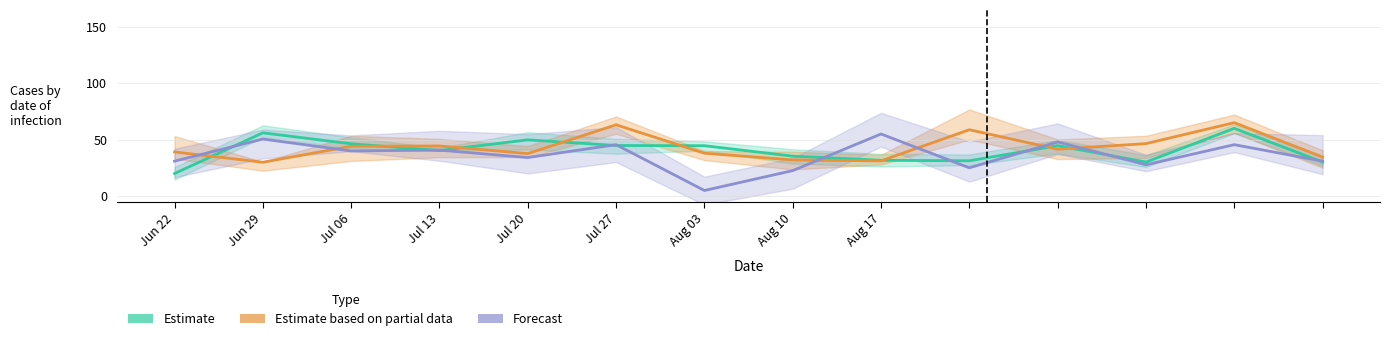

What is the spread (max minus min) of values at 13?

4.5